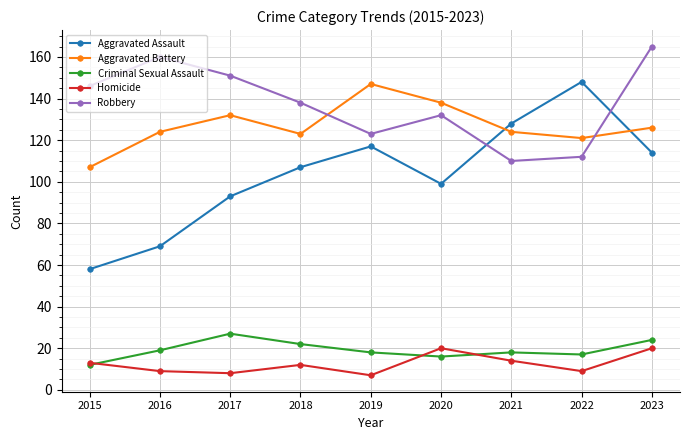

Reading left to right, list all the values displayed in this chart.

Aggravated Assault: 58	69	93	107	117	99	128	148	114
Aggravated Battery: 107	124	132	123	147	138	124	121	126
Criminal Sexual Assault: 12	19	27	22	18	16	18	17	24
Homicide: 13	9	8	12	7	20	14	9	20
Robbery: 146	160	151	138	123	132	110	112	165